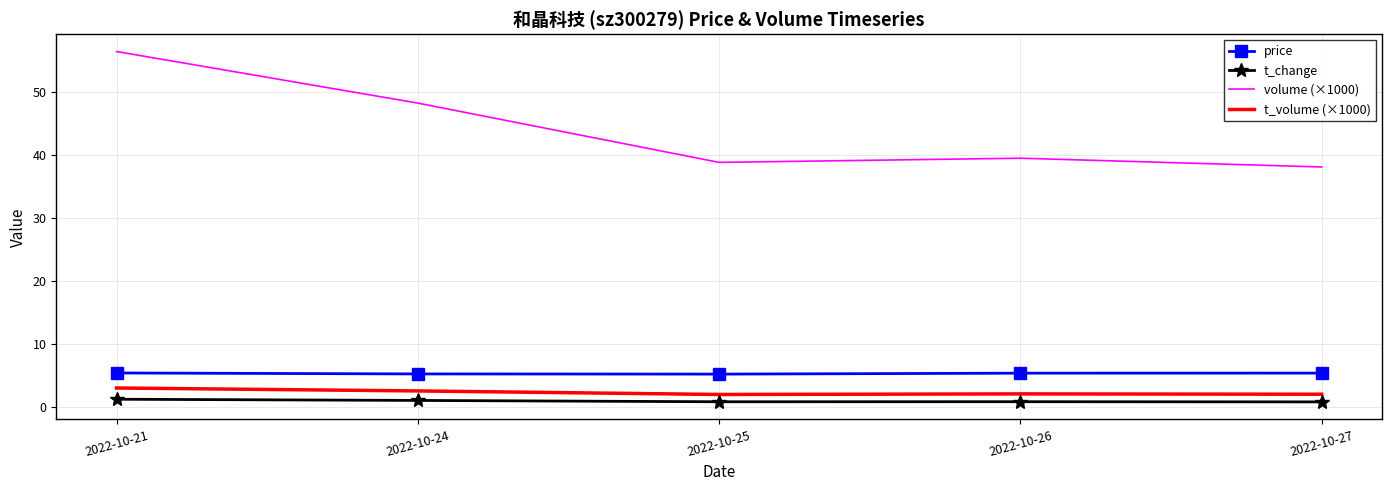

Which series has the largest range (max minus min)?

volume (×1000)